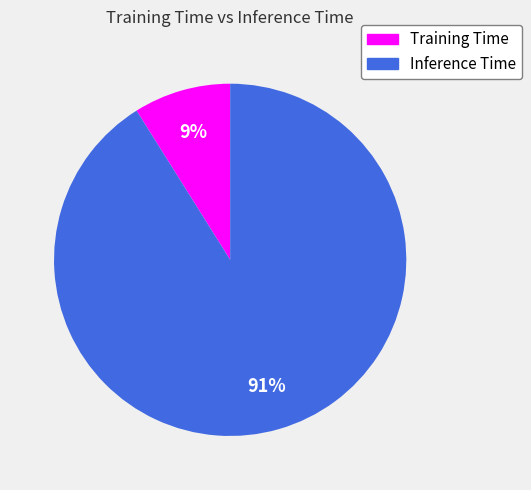

Which has a higher value, Training Time or Inference Time?

Inference Time